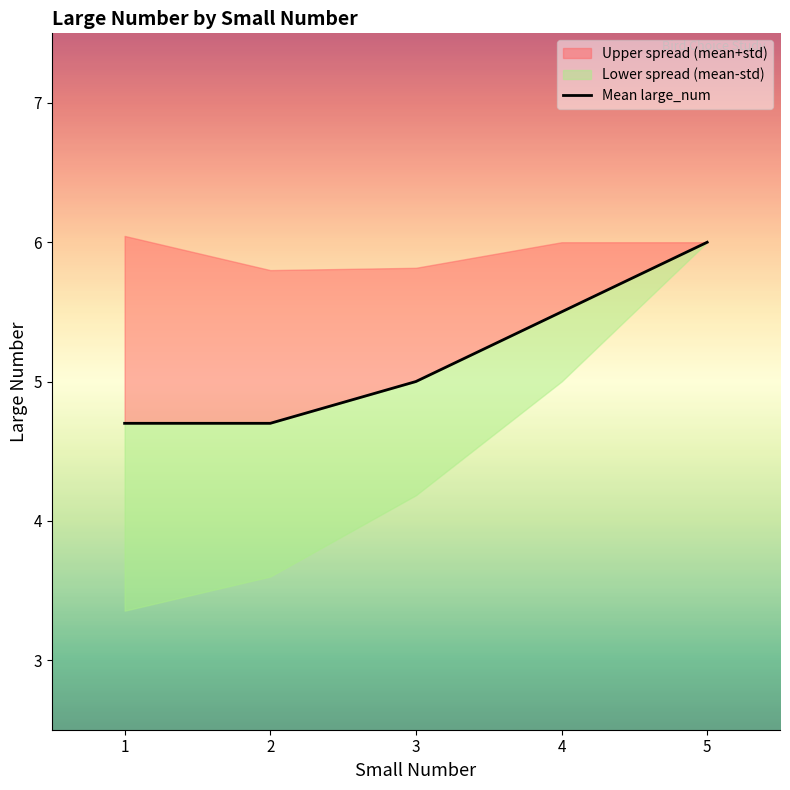

Where does the data first go above 5?

4